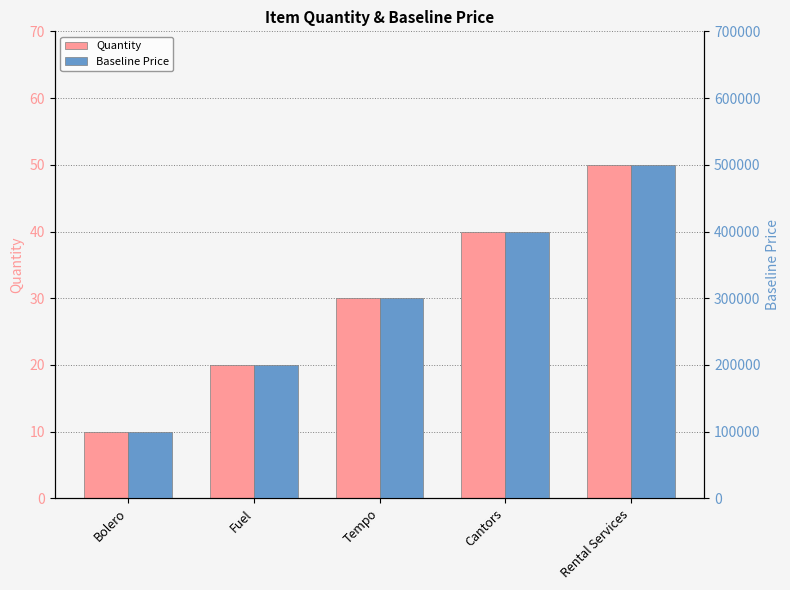

Read the Baseline Price value at Bolero.

100000